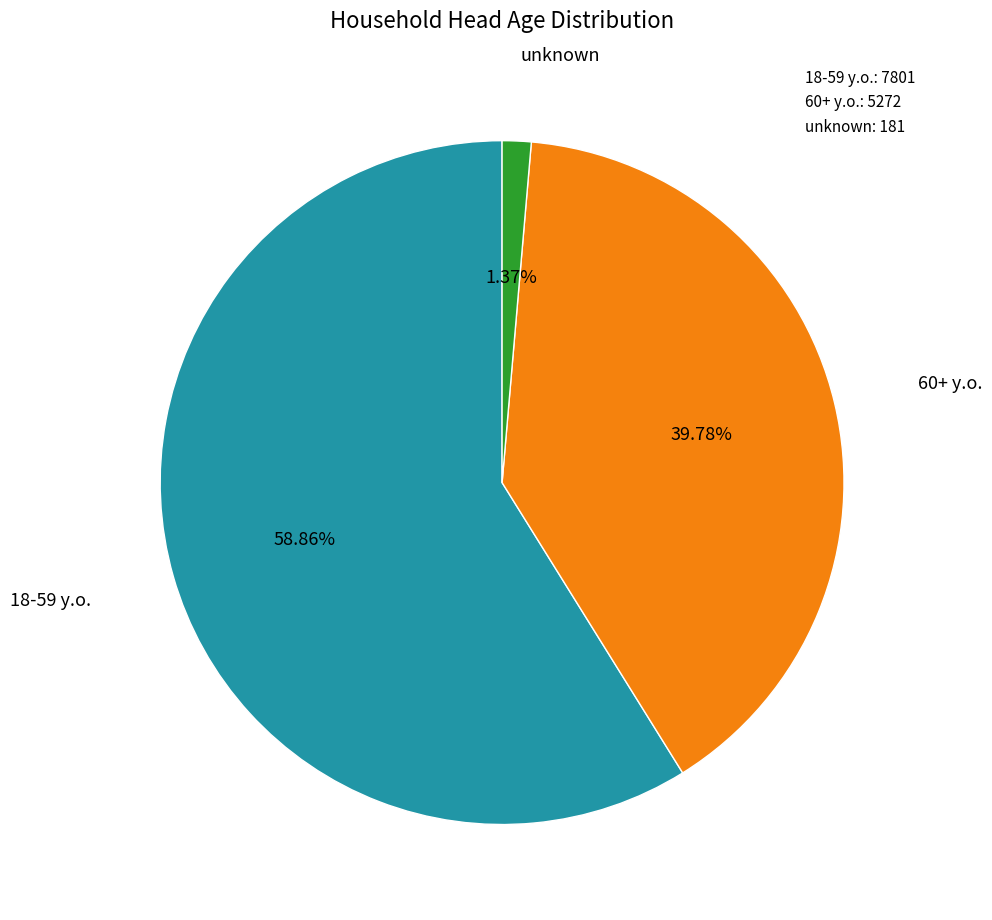

To the nearest percent, what percentage of the pie is 60+ y.o.?

40%